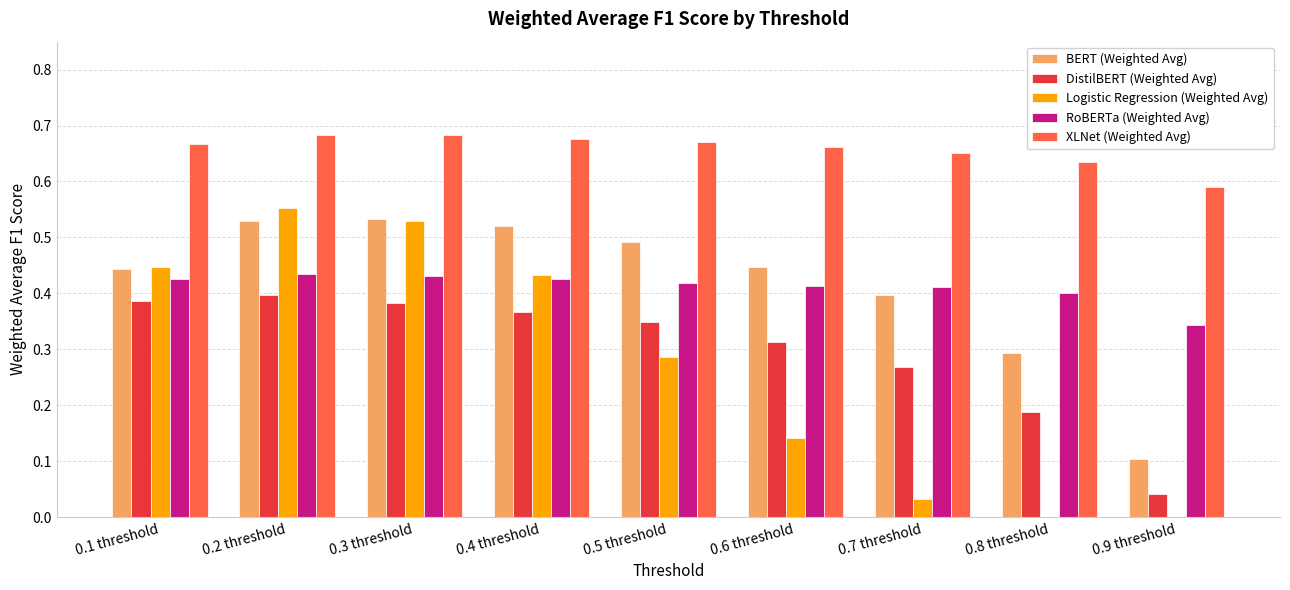

The DistilBERT (Weighted Avg) series shows 0.4 at 0.7 threshold. True or false?

False